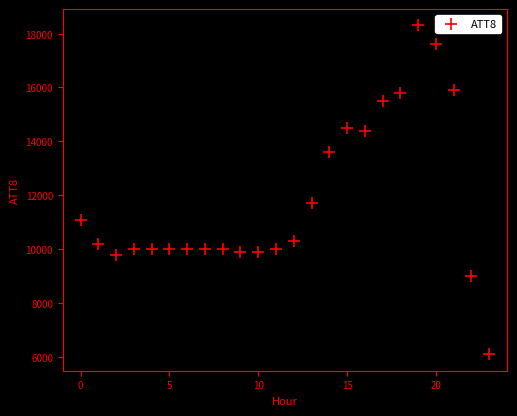

What Y value in the scatter plot is closest to 12200?

11700